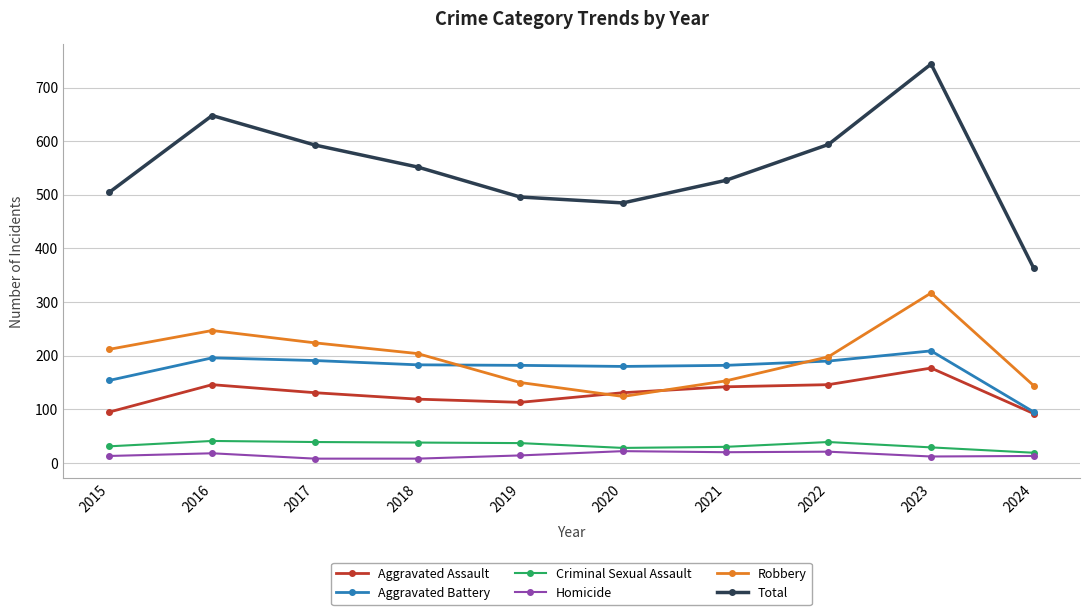

True or false: Criminal Sexual Assault has a value of 38 at 2018.

True